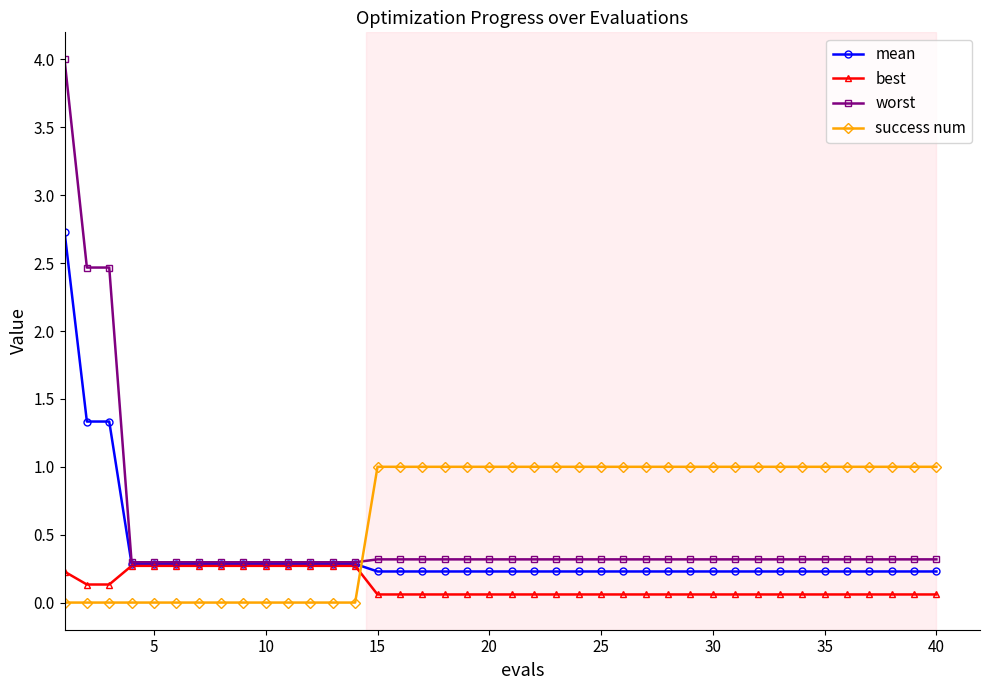

Is this an area chart (filled region under the line)?

No